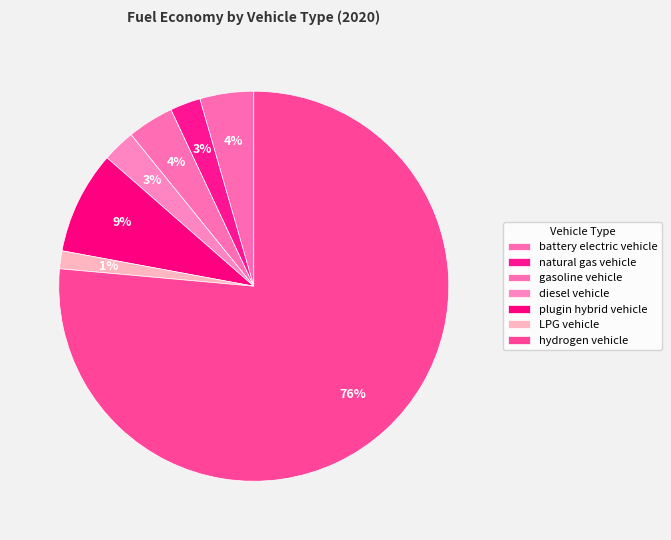

Count the number of slices in the pie.

7